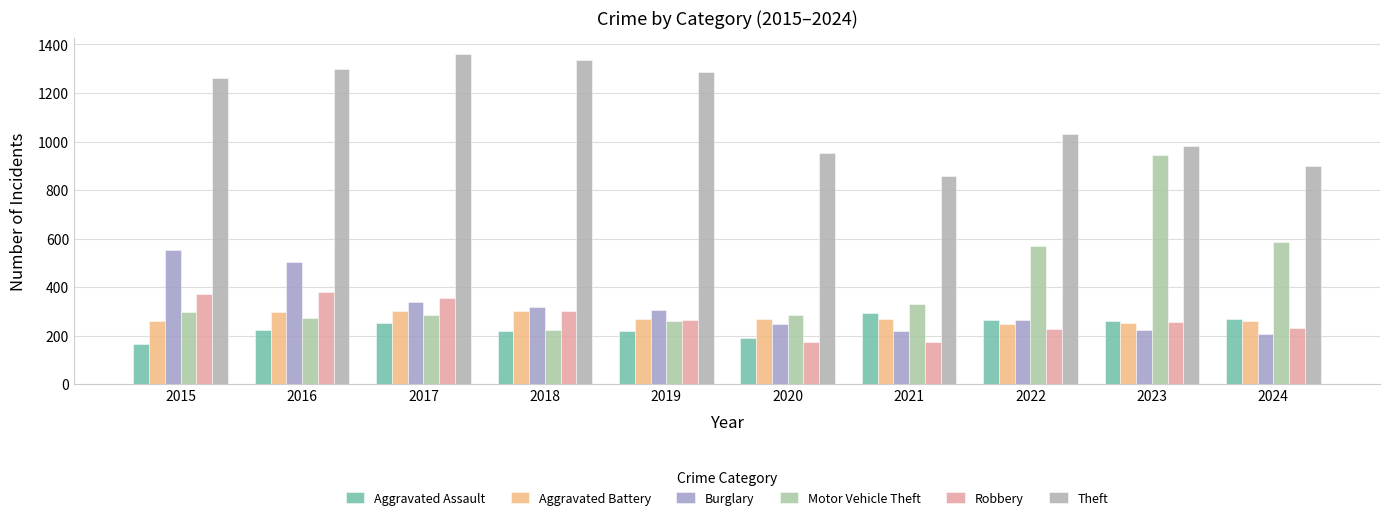

What is the spread (max minus min) of values at 2017?

1108